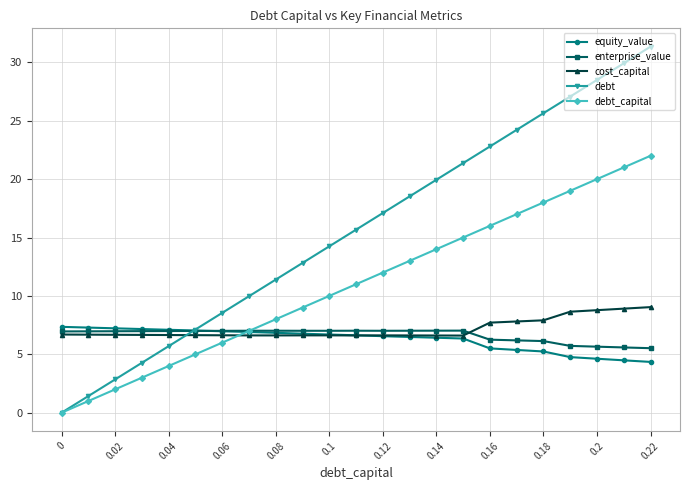

How many times do debt and cost_capital cross each other?

1